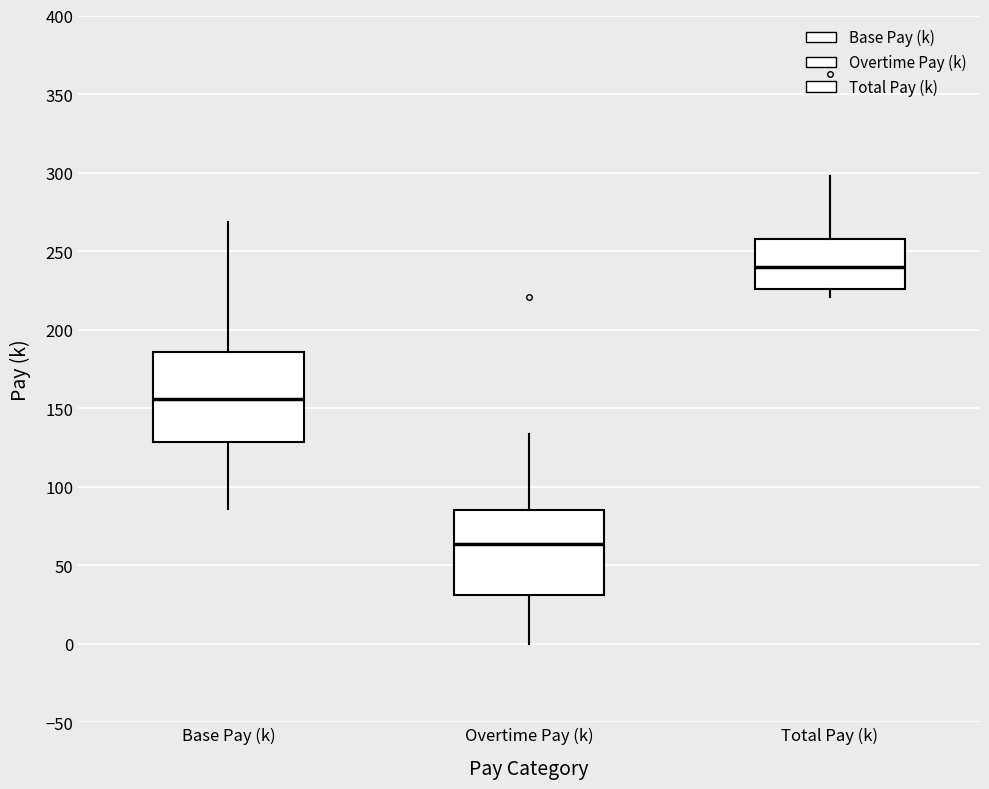

Which box's median line is the lowest?

Overtime Pay (k)